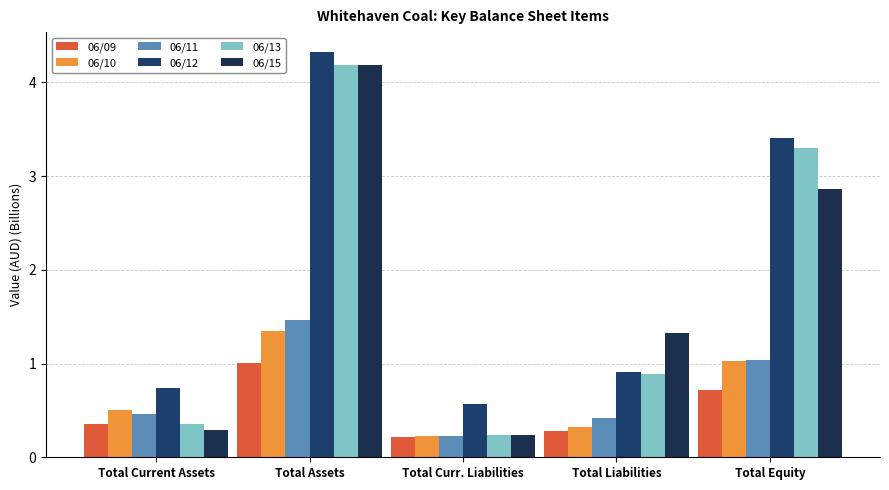

What is the lowest value of the 06/12 series?

0.6